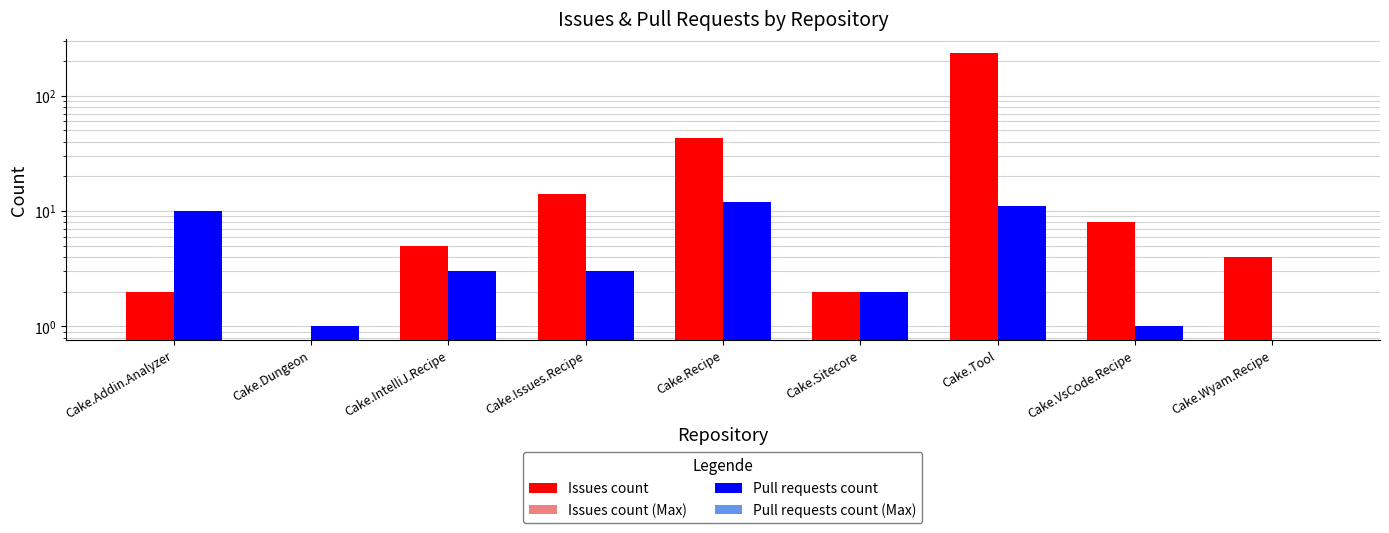

What is the sum of the Issues count values at Cake.Issues.Recipe and Cake.Sitecore?

16